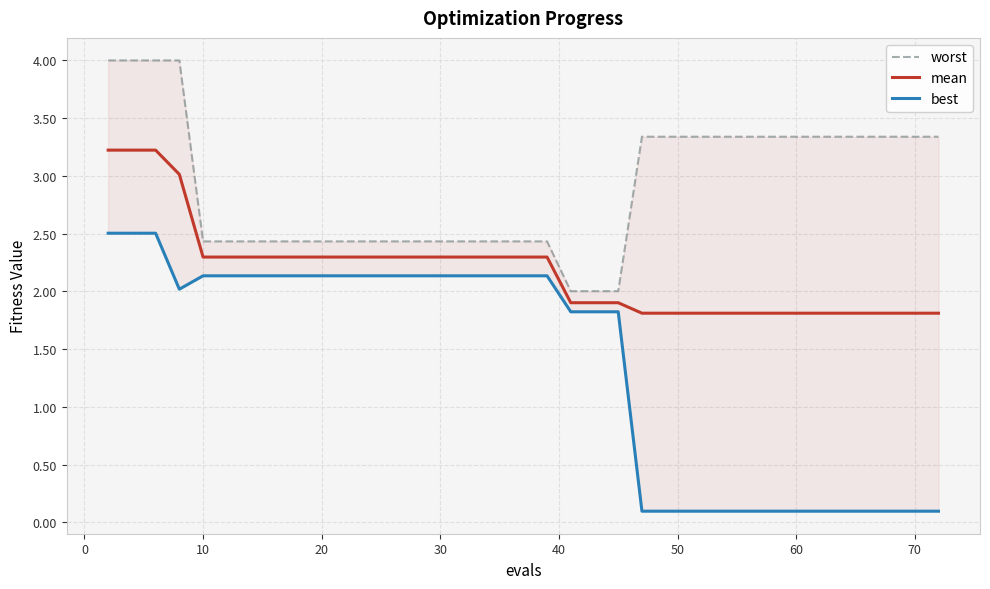

At how many categories does at least one series exceed 2?

40